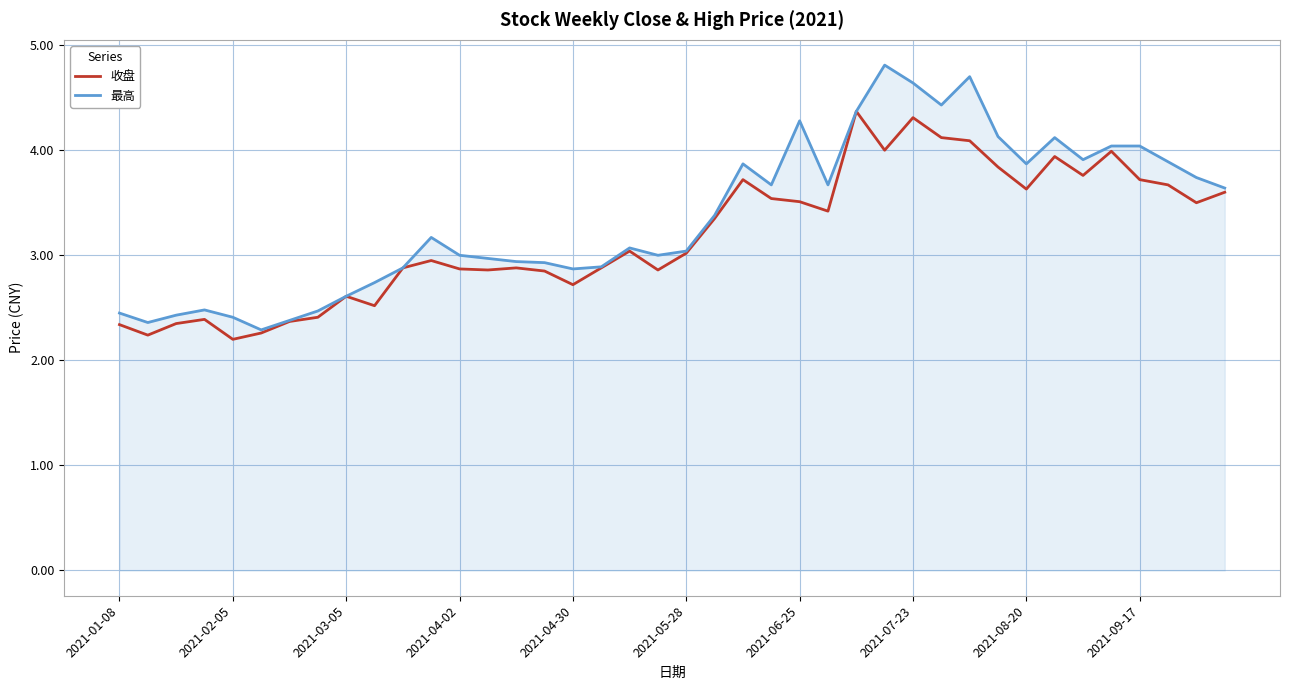

List the series in order of their peak value, highest first.

最高, 收盘